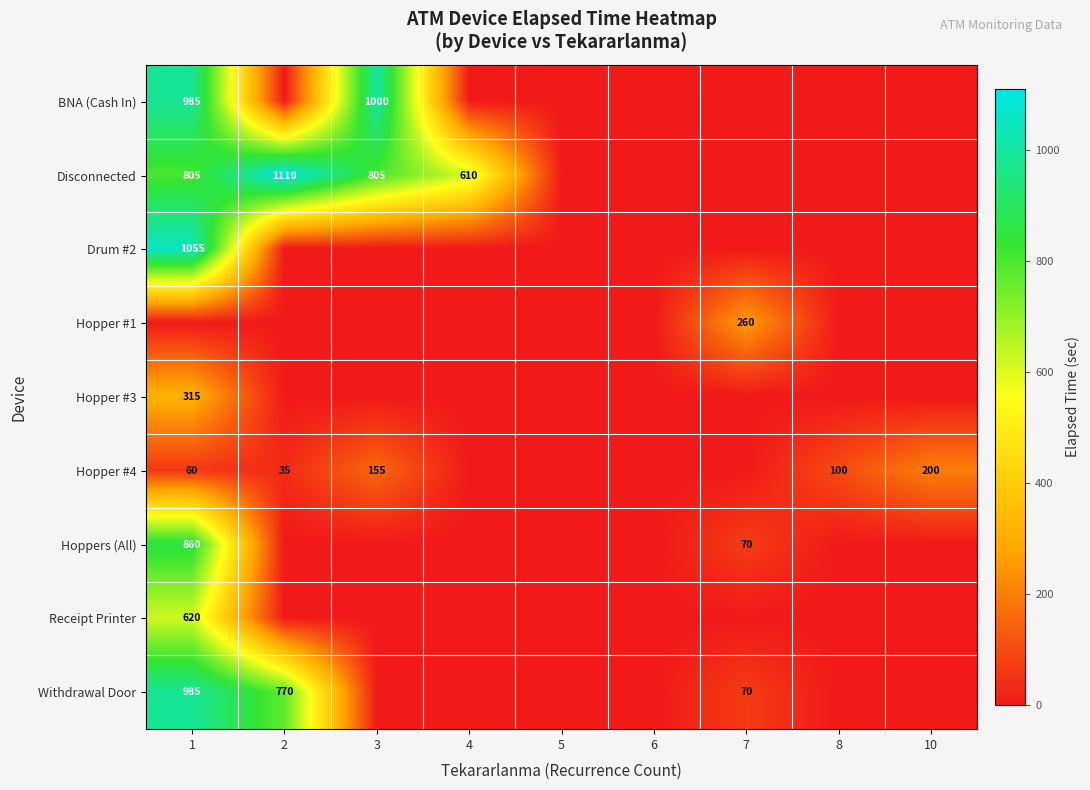

Count the number of categories in the chart.

9